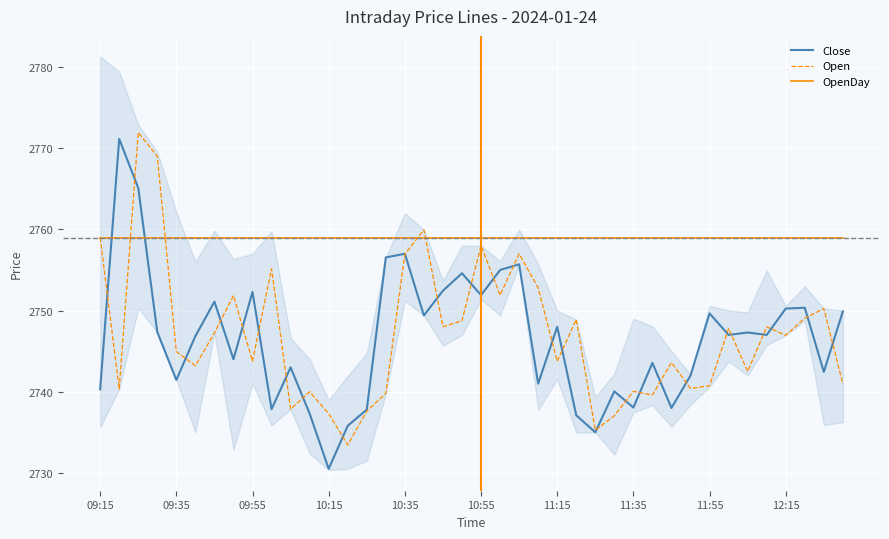

Which series ends up on top after the final intersection of Close and Open?

Close